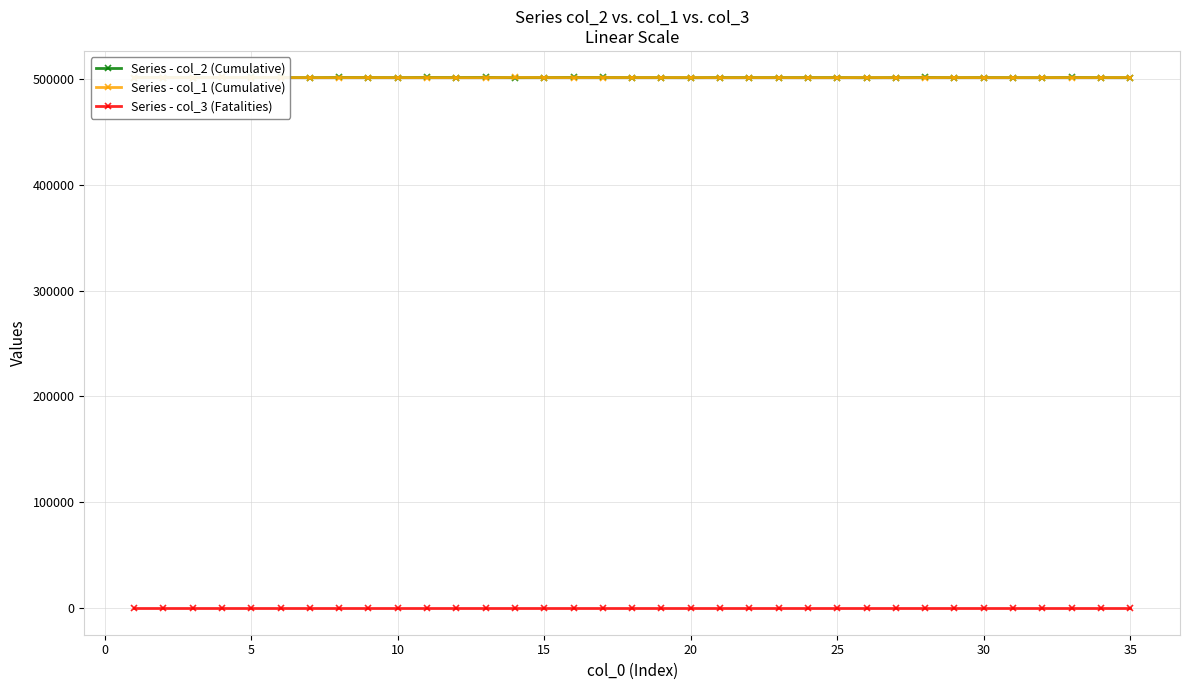

True or false: Series - col_2 (Cumulative) has more than 2 points higher than both neighbors.

True